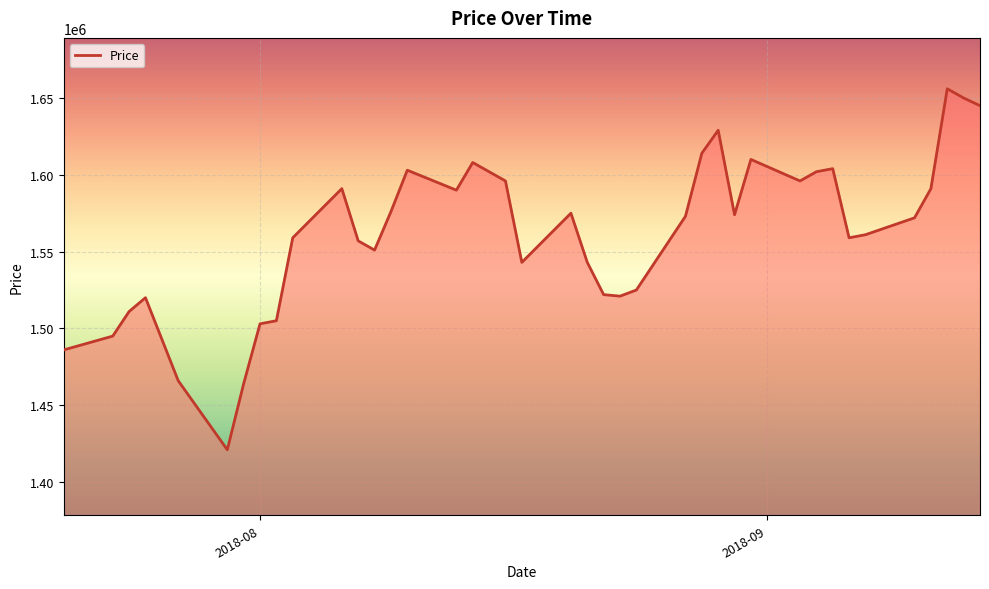

What is the difference between the maximum and minimum values?

235000